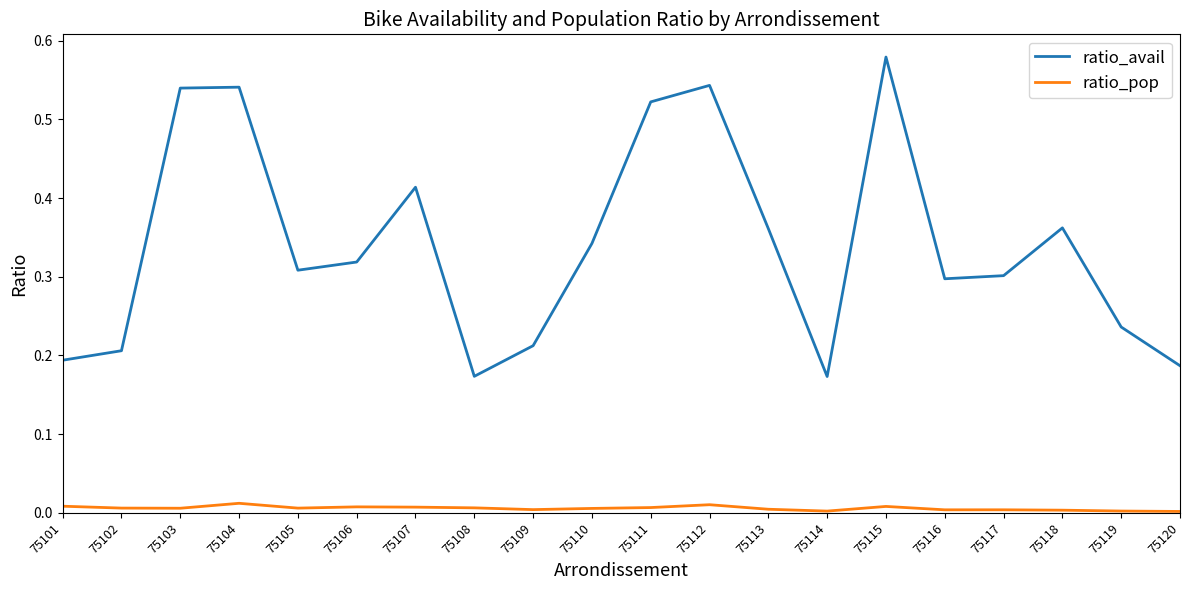

The ratio_avail series shows 0.1 at 75110. True or false?

False